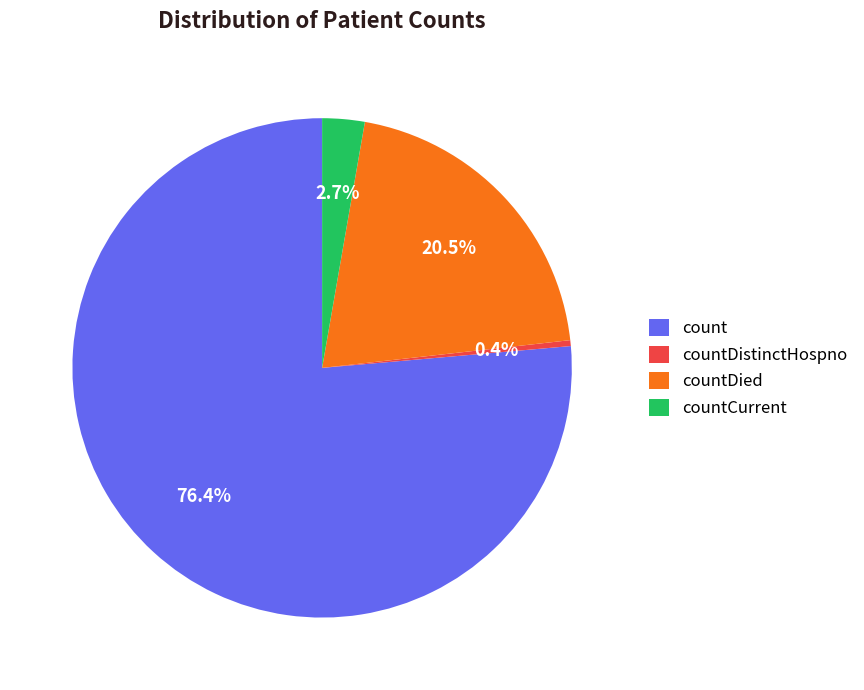

Is countDistinctHospno the majority of the pie?

No